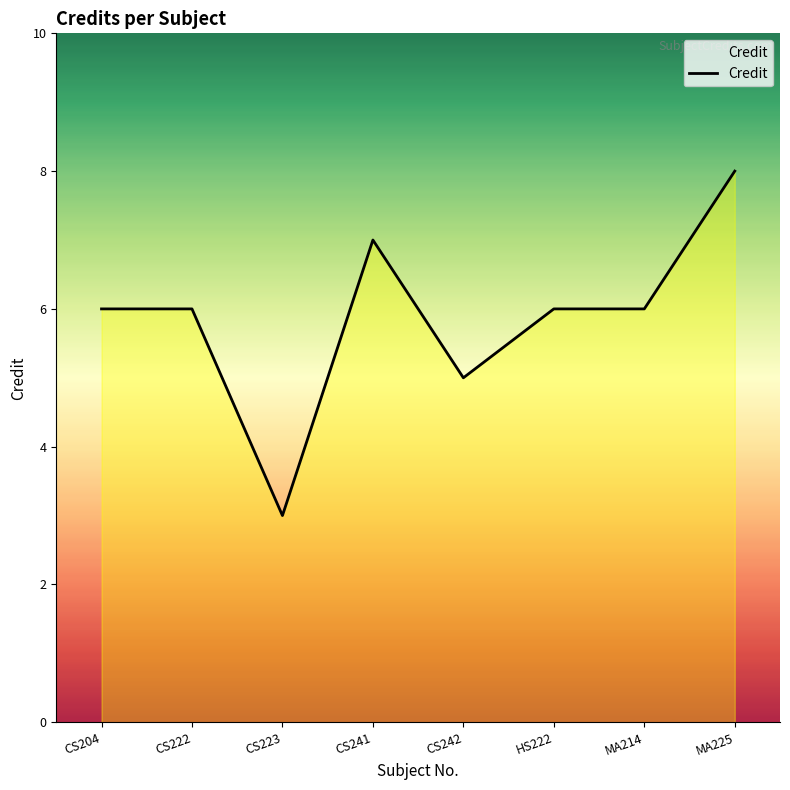

What is the approximate value at MA214?

6